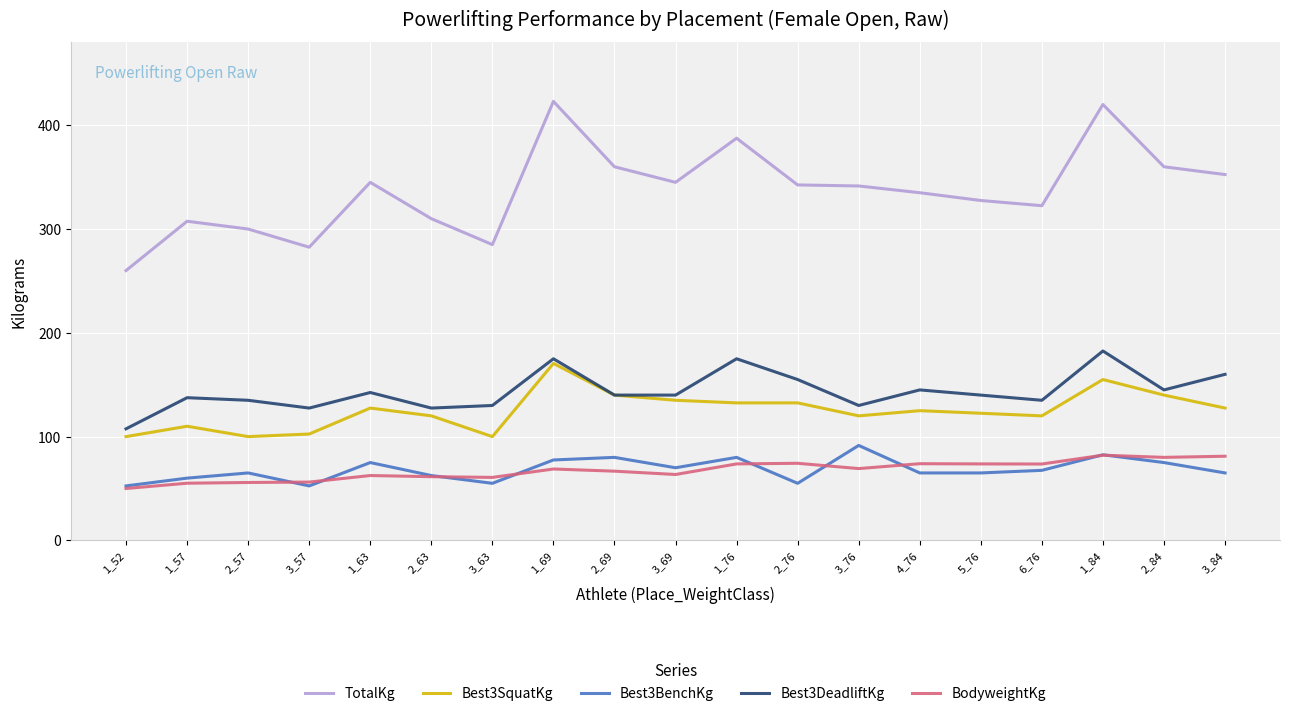

The value of BodyweightKg at 3_76 is 90.7. True or false?

False